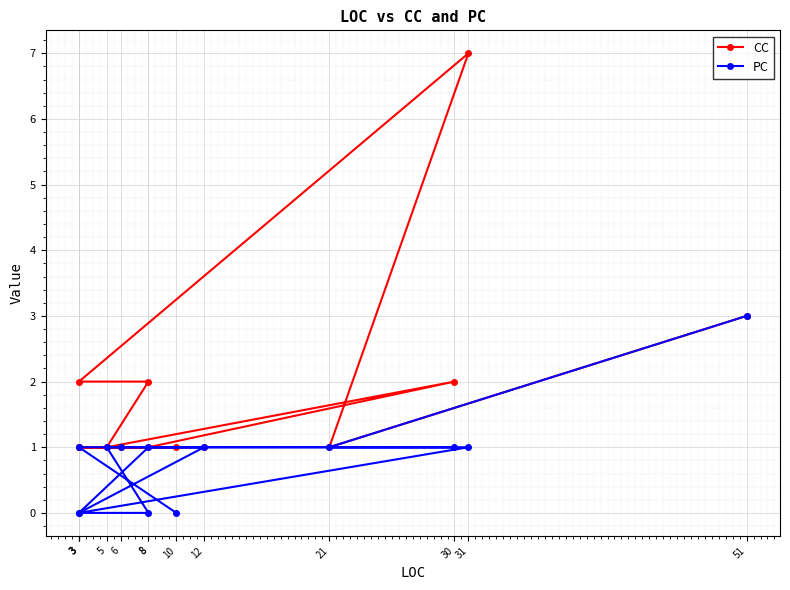

Count the number of categories in the chart.

13